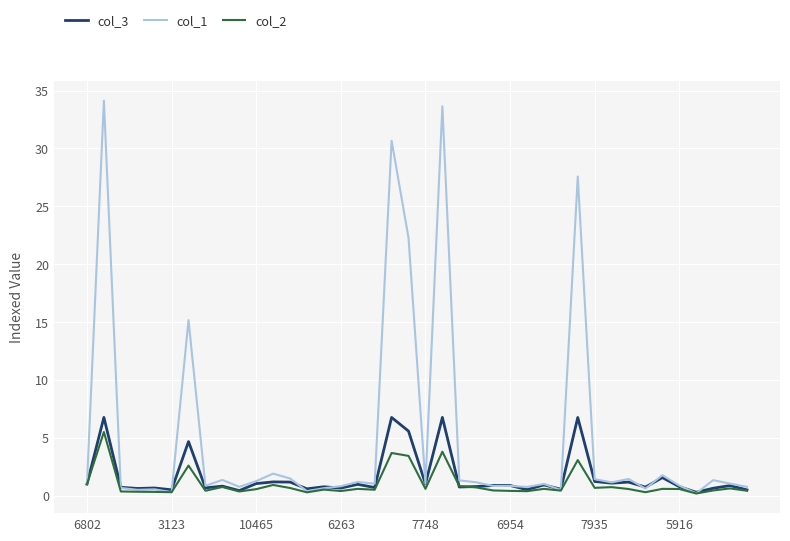

In col_2, how many points are higher than both neighbors (excluding endpoints)?

13